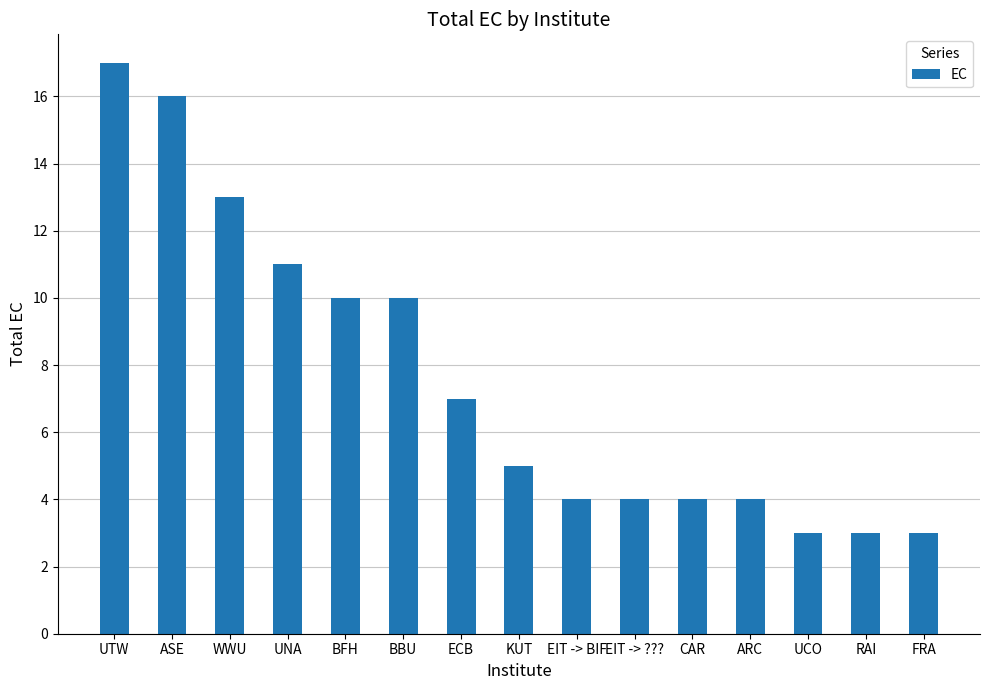

True or false: the data shows 17 at UTW.

True